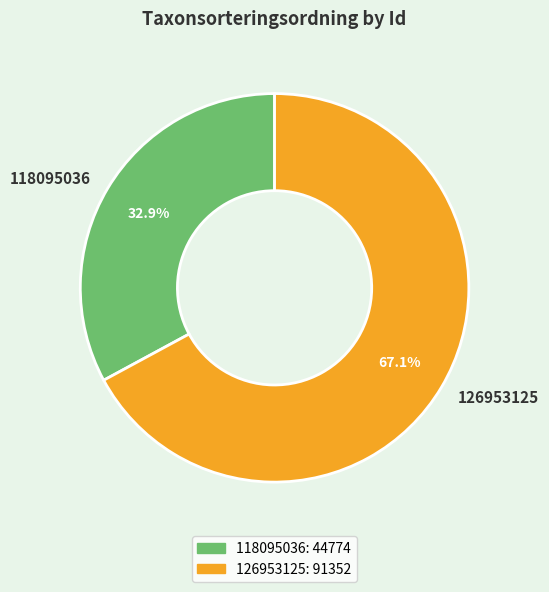

Which category has the biggest portion of the pie?

126953125